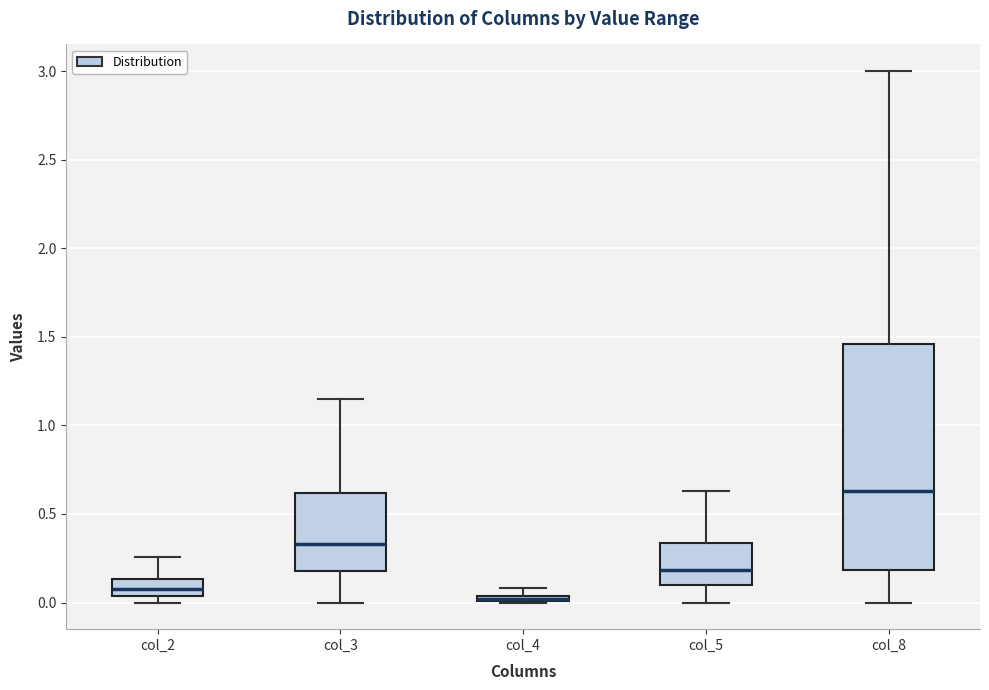

Comparing the boxes themselves (not the whiskers), which one is the tallest?

col_8